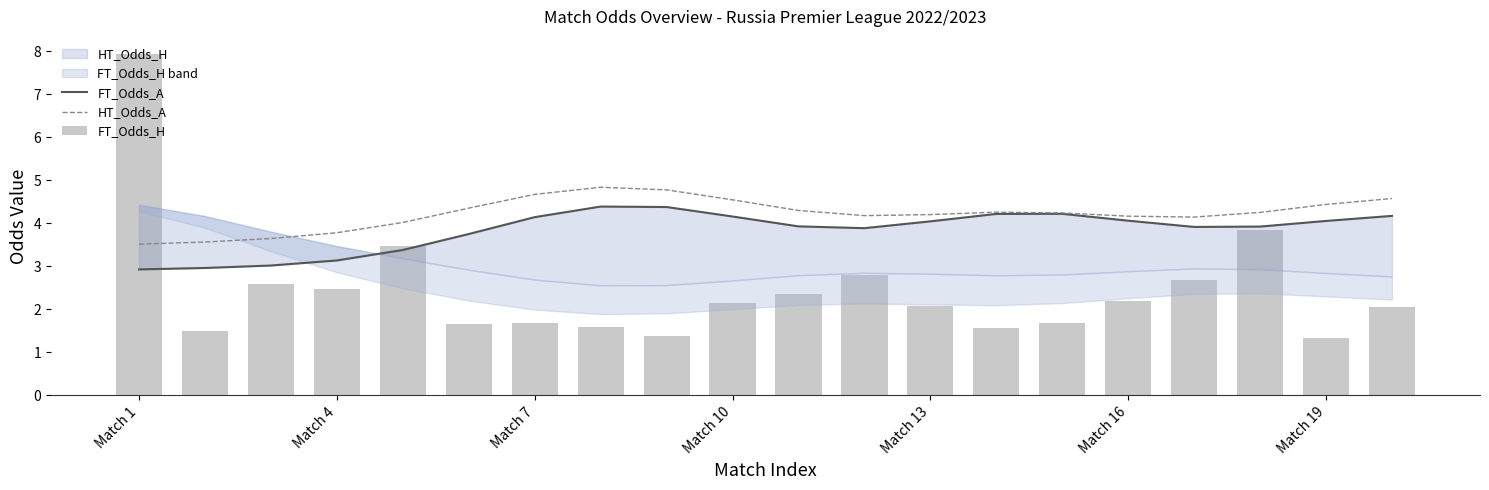

Reading left to right, list all the values displayed in this chart.

FT_Odds_A: 2.9	3.0	3.0	3.1	3.4	3.8	4.1	4.4	4.4	4.2	3.9	3.9	4.0	4.2	4.2	4.1	3.9	3.9	4.1	4.2
HT_Odds_A: 3.5	3.6	3.6	3.8	4.0	4.4	4.7	4.8	4.8	4.5	4.3	4.2	4.2	4.3	4.2	4.2	4.1	4.3	4.4	4.6
FT_Odds_H: 7.9	1.5	2.6	2.5	3.5	1.7	1.7	1.6	1.4	2.1	2.4	2.8	2.1	1.6	1.7	2.2	2.7	3.9	1.3	2.0